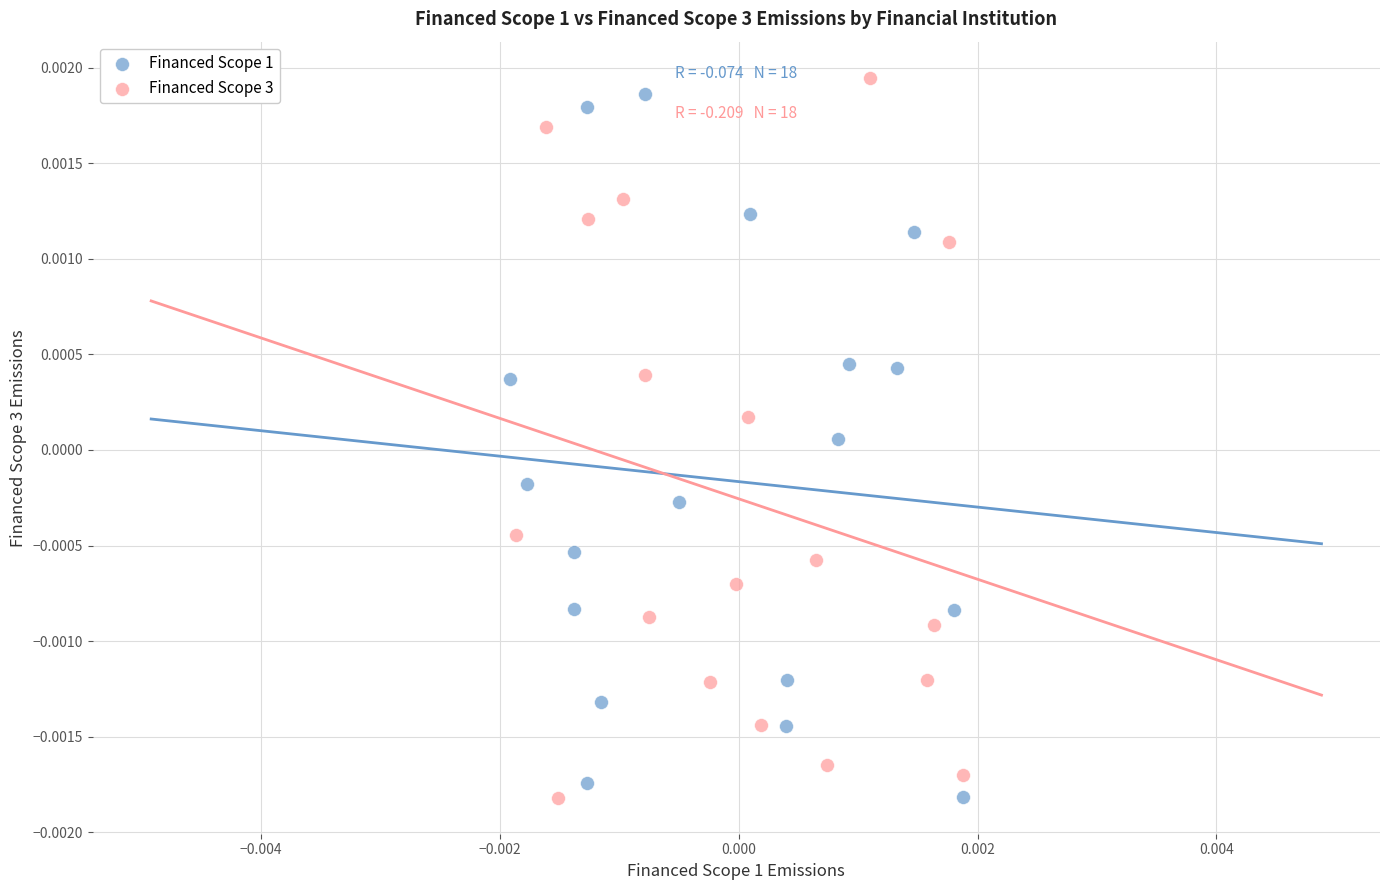

Which series has the widest spread of Y values?

Financed Scope 3